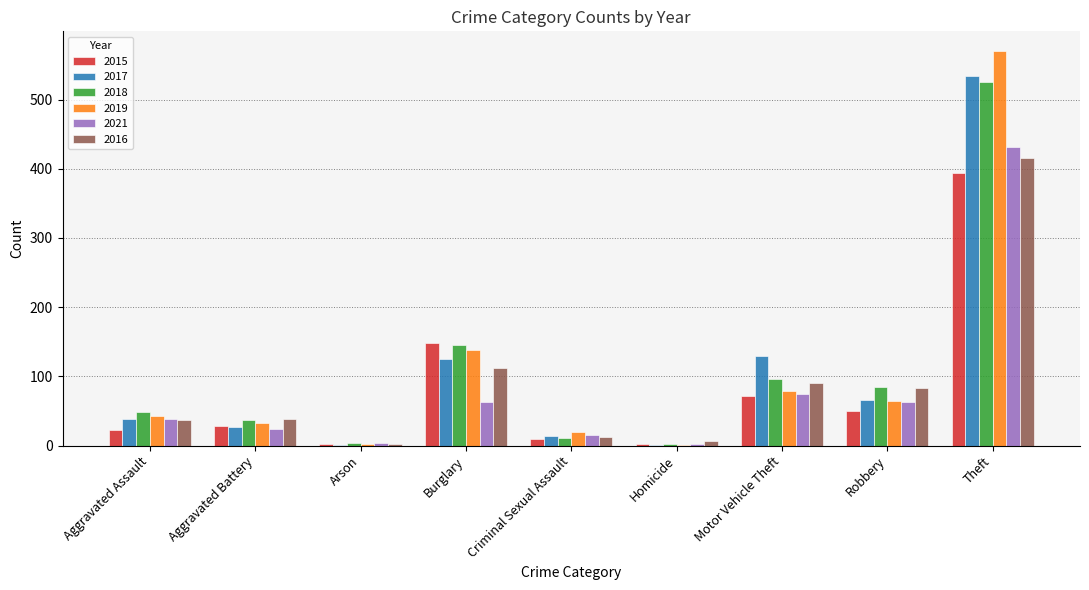

At which category is the sum across all series the highest?

Theft